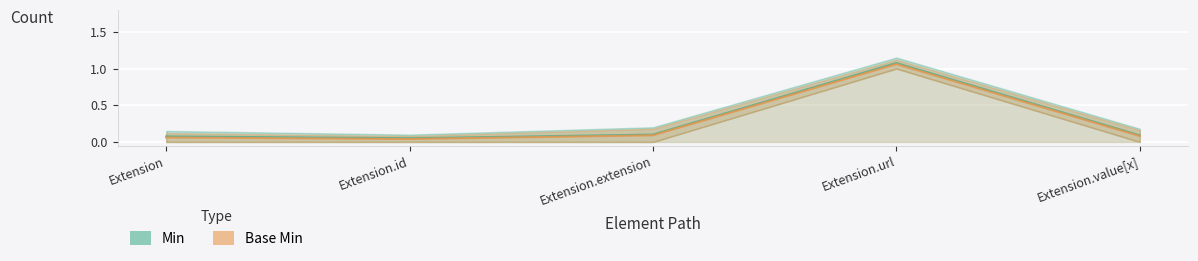

Reading left to right, what are all the values shown in this chart?

Min: Extension=0.1	Extension.id=0.1	Extension.extension=0.1	Extension.url=1.1	Extension.value[x]=0.1
Base Min: Extension=0.1	Extension.id=0.0	Extension.extension=0.1	Extension.url=1.1	Extension.value[x]=0.1